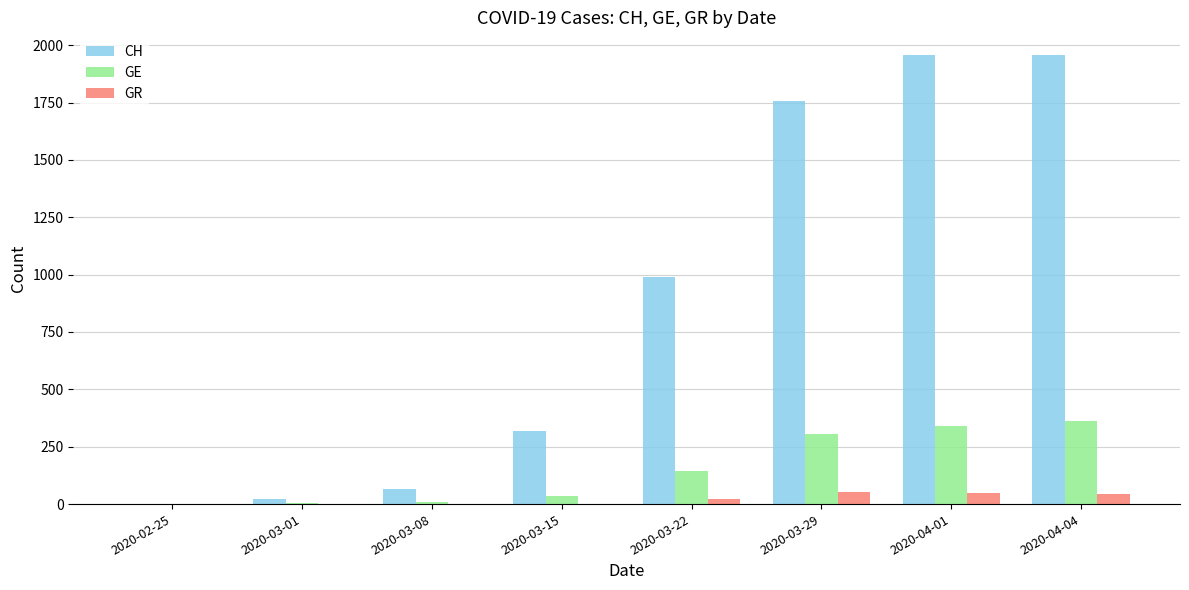

The value of GR at 2020-03-15 is 0. True or false?

True